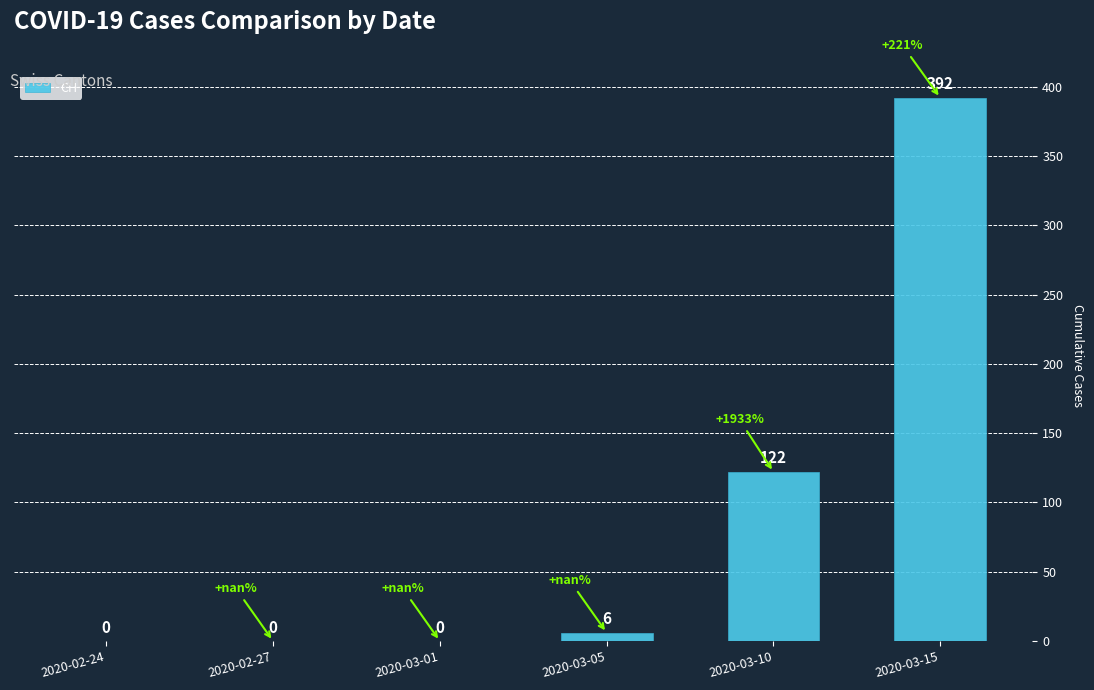

What is the sum of all values?

520